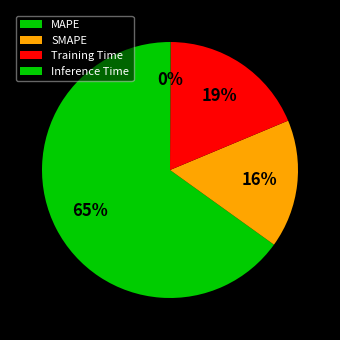

Rank the categories by value from highest to lowest.

MAPE, Training Time, SMAPE, Inference Time